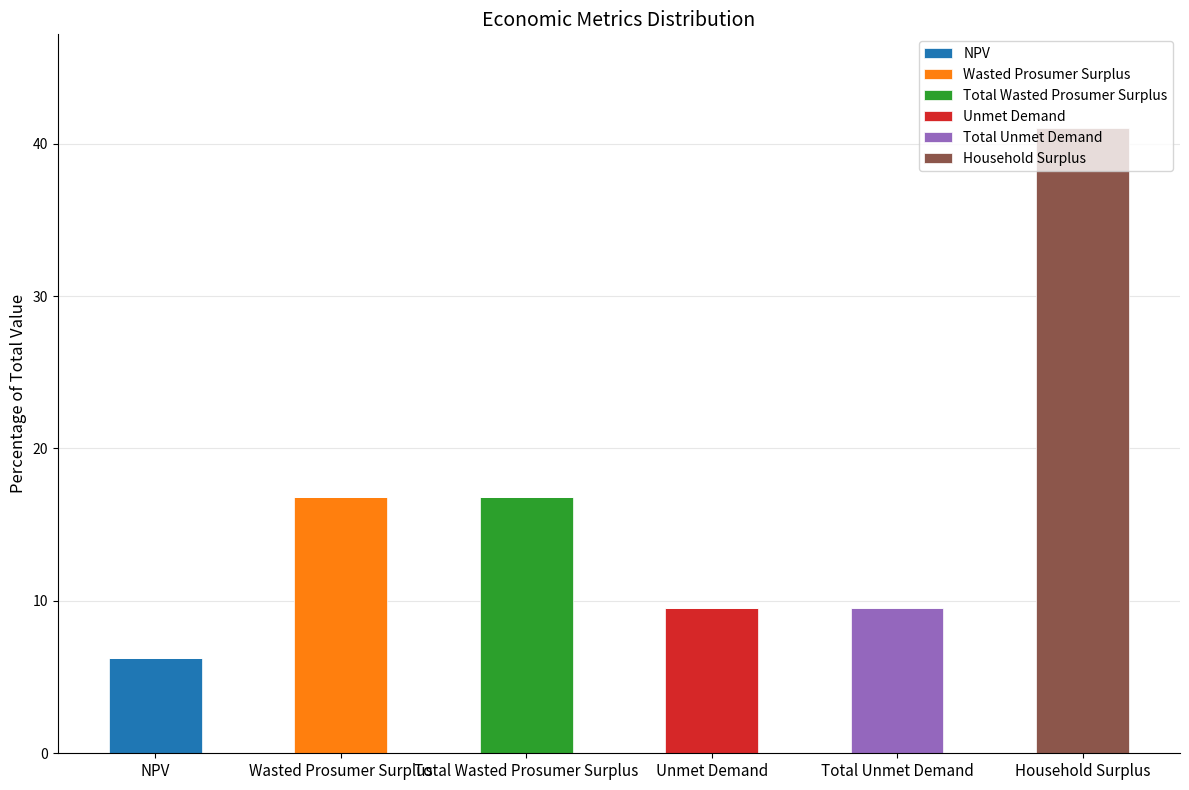

Which category has the highest value in the NPV series?

NPV